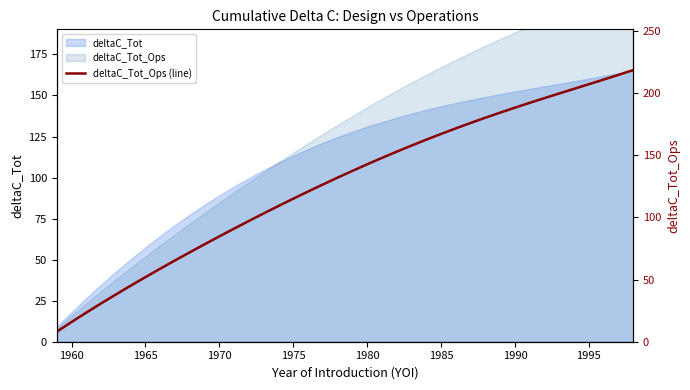

Count the number of values greater than 137.

20